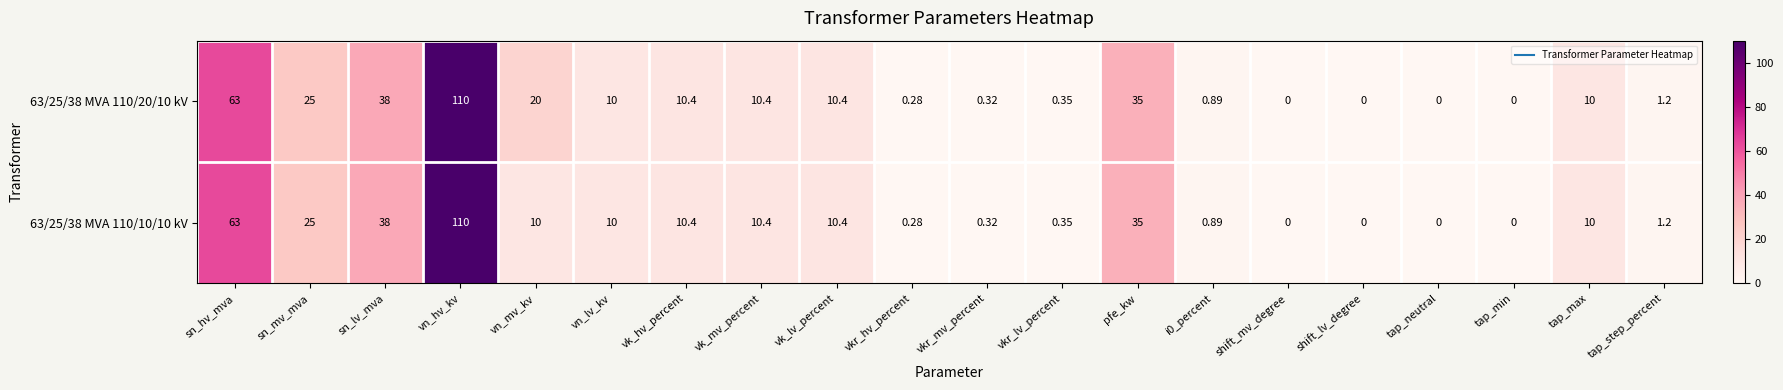

At which label does 63/25/38 MVA 110/10/10 kV reach its peak?

vn_hv_kv